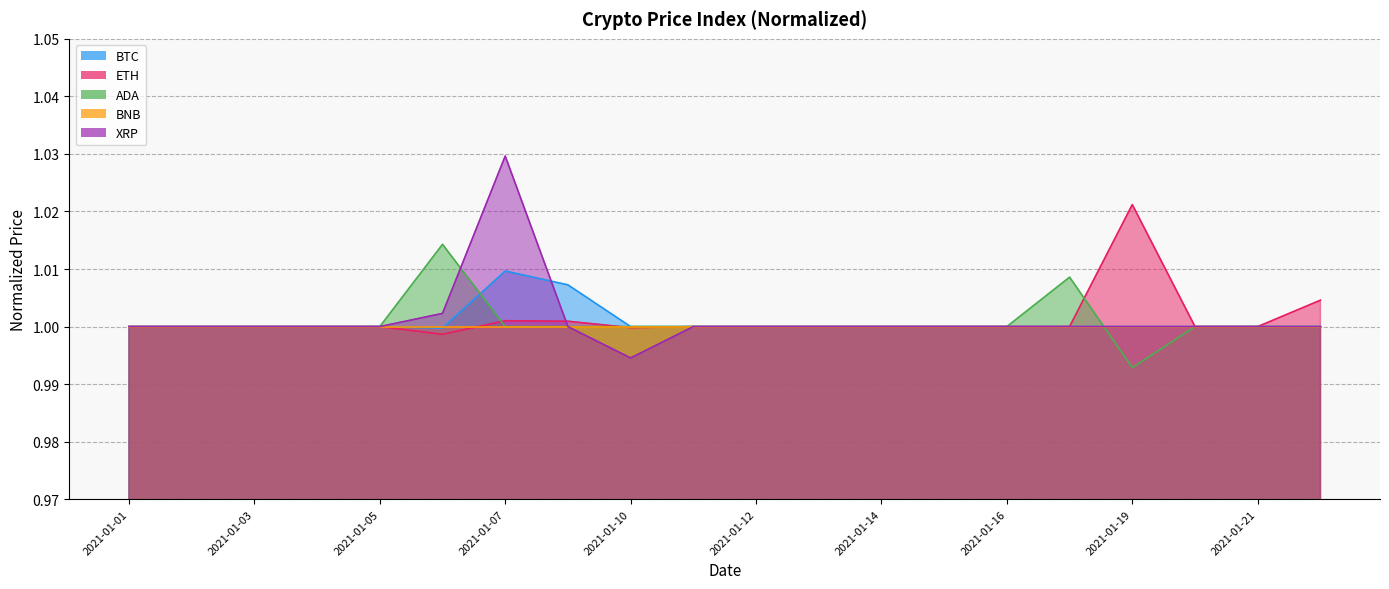

Which series ends up on top after the final intersection of ADA and ETH?

ETH